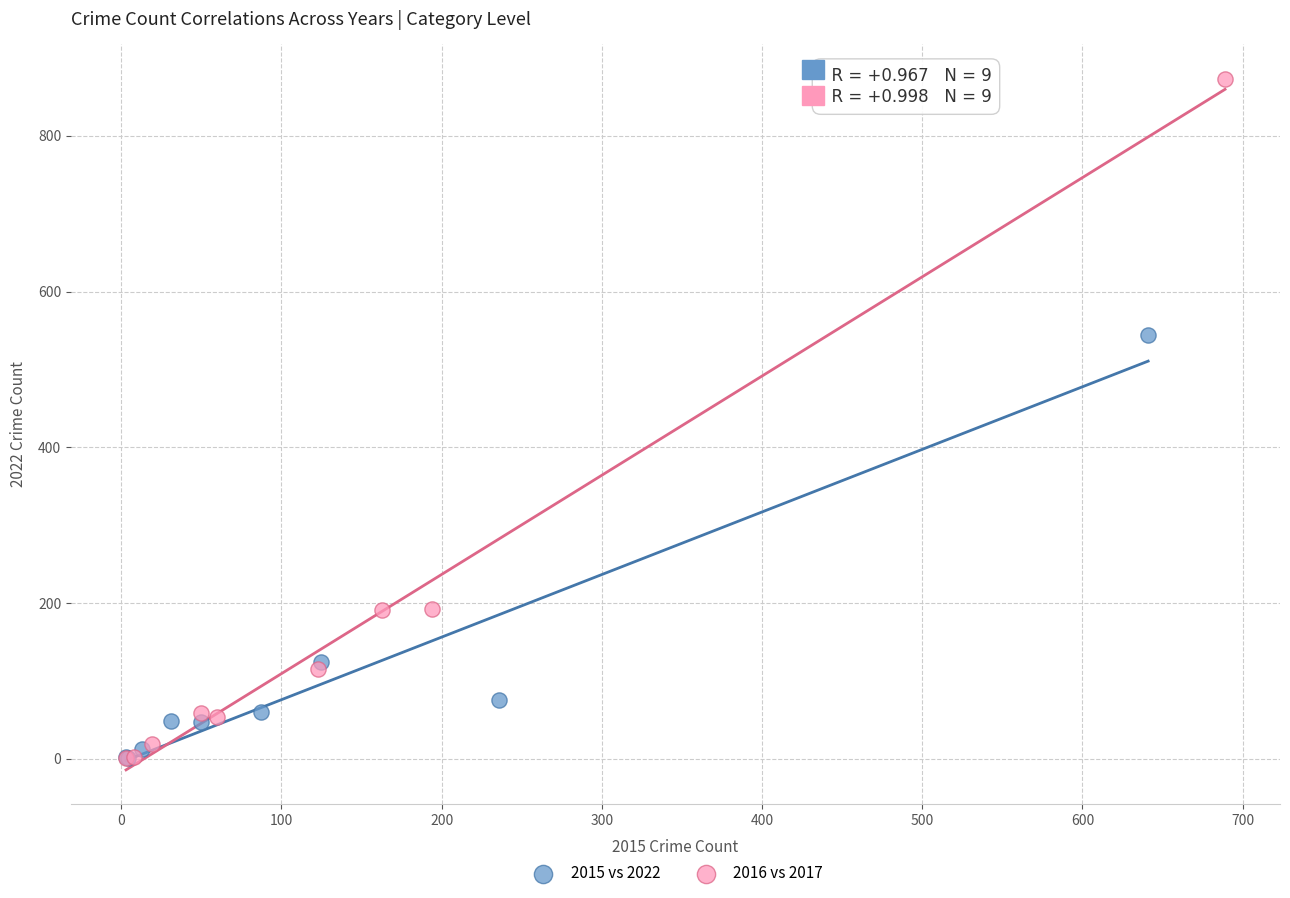

Which series has the widest spread of Y values?

2016 vs 2017